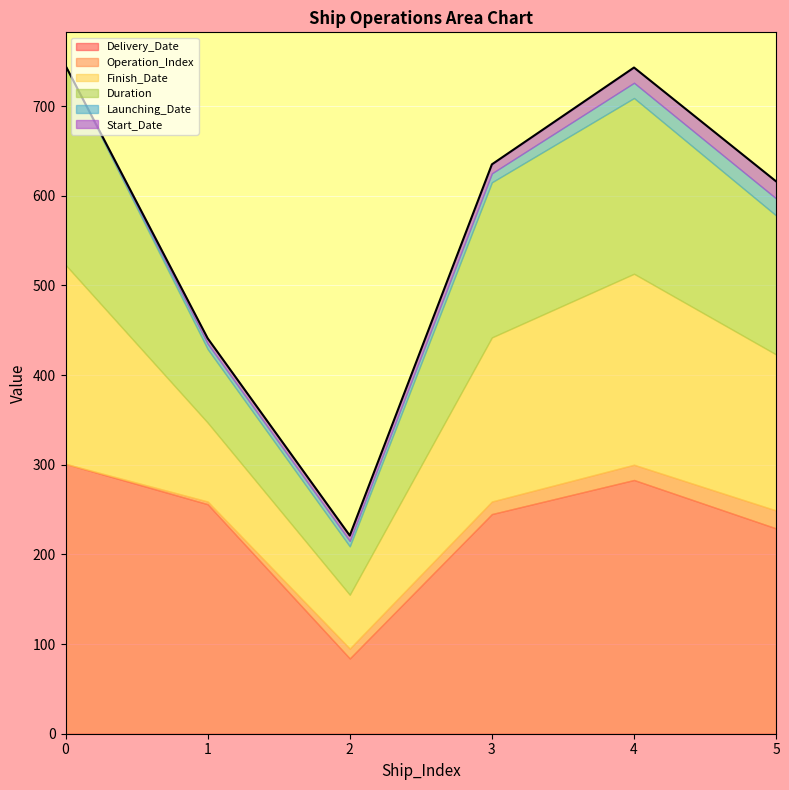

Where is Delivery_Date nearest to the value 192?

5